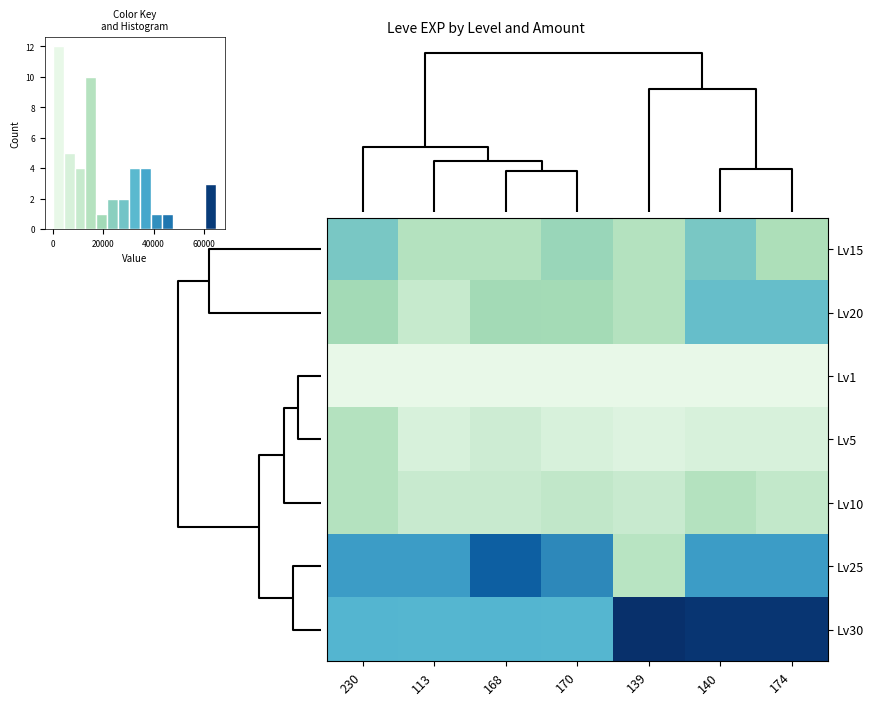

What is the approximate value of Lv25 at 113, to the nearest 50?

36400